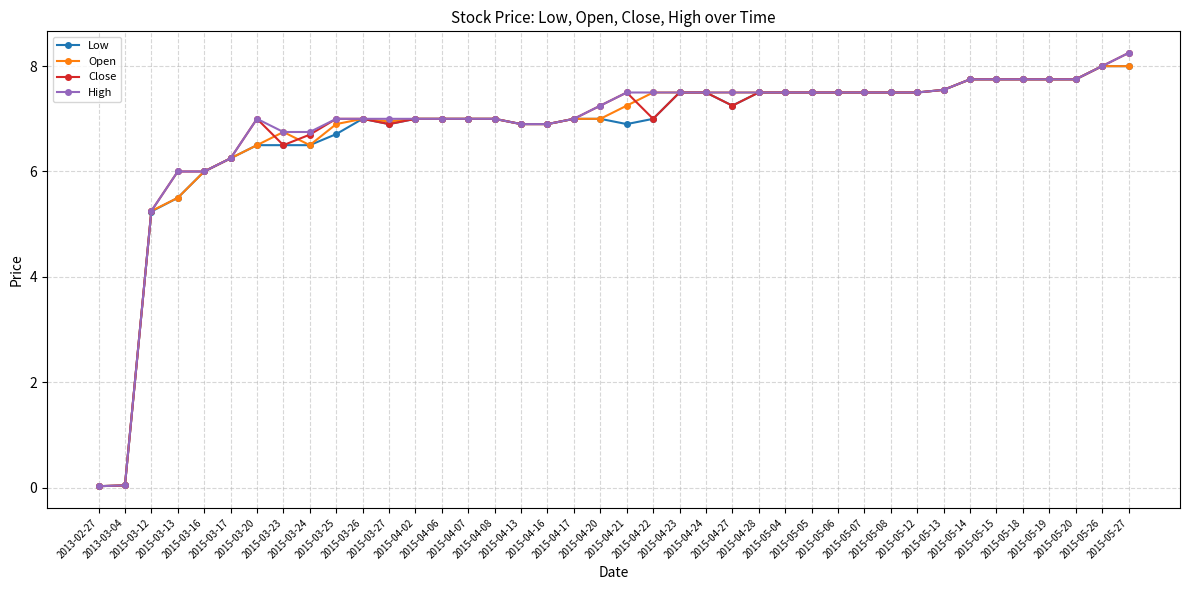

What is the value of the Close point at the 30th from the left?

7.5